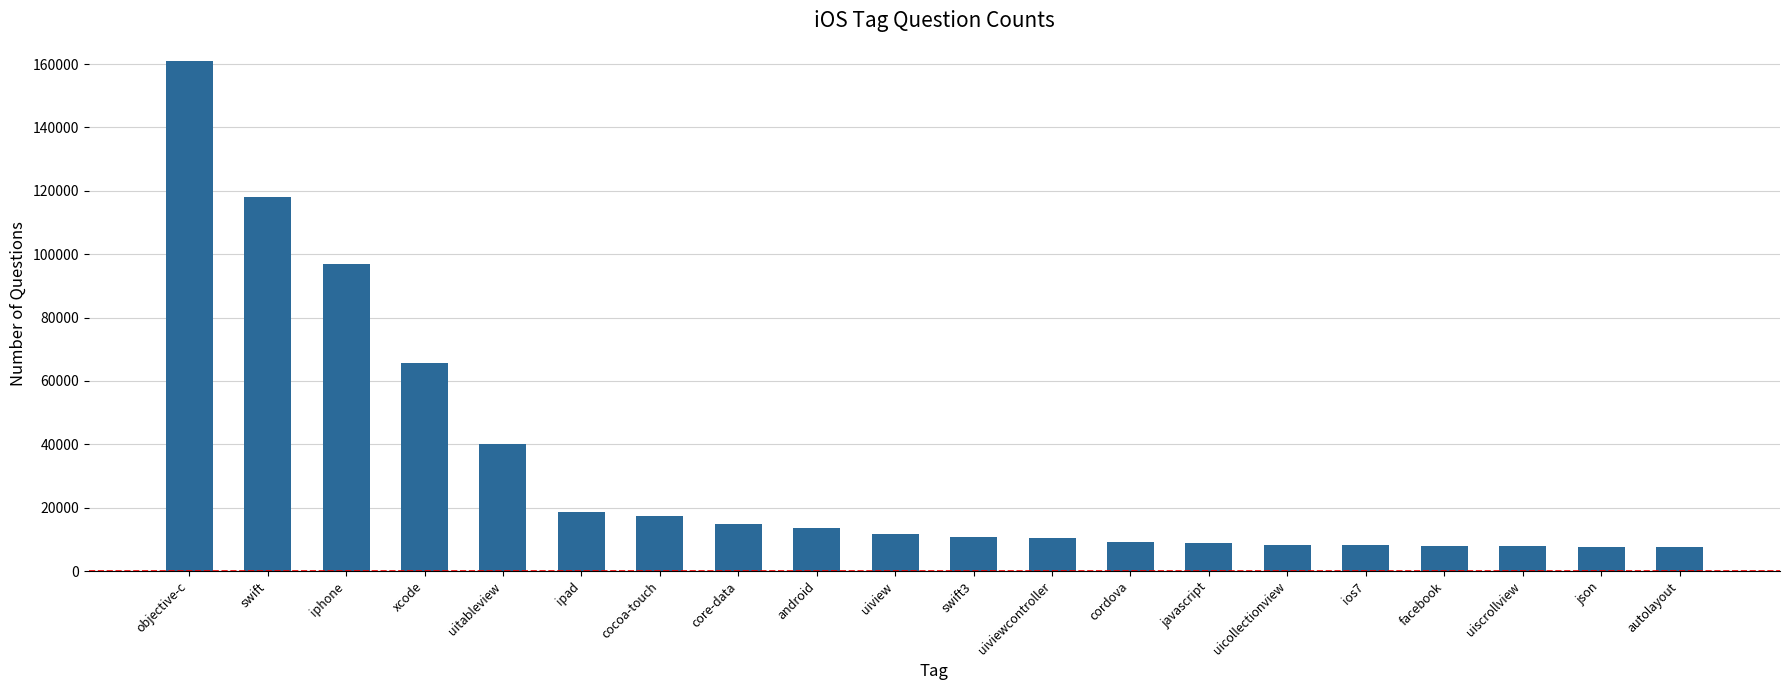

Which has a higher value, uiscrollview or ipad?

ipad